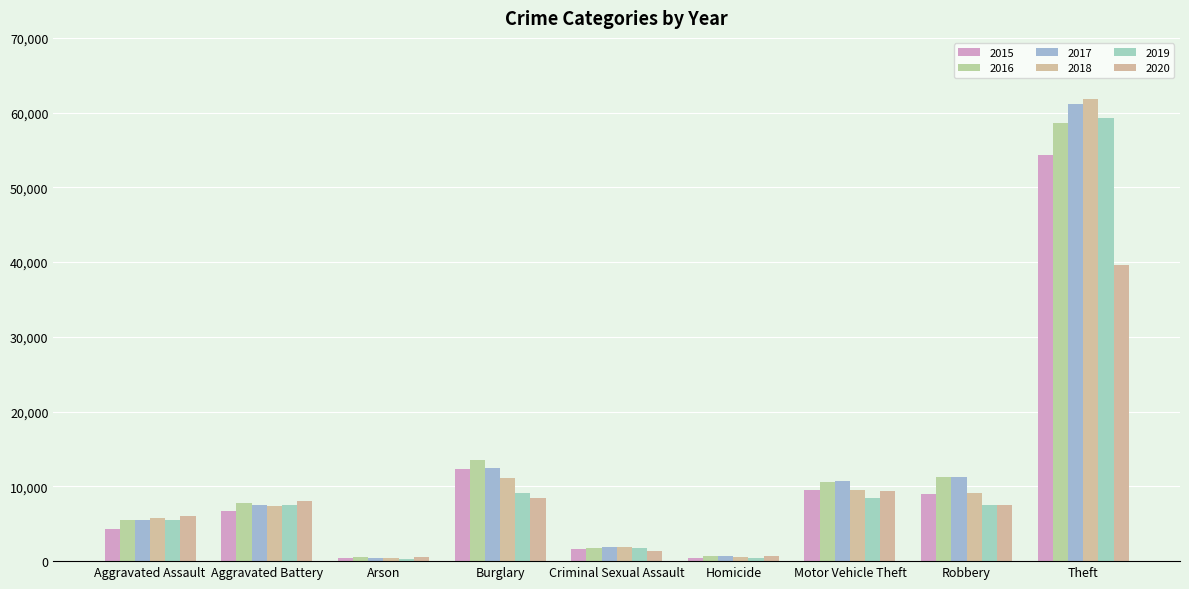

What is the label of the 1st bar from the left?

Aggravated Assault